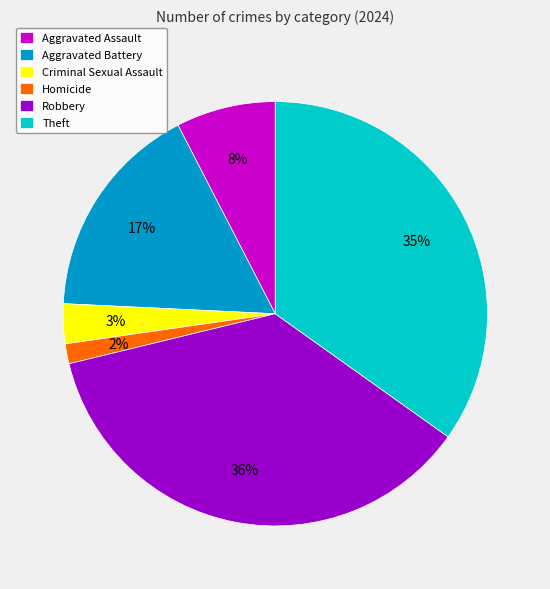

How many slices are in this pie chart?

6